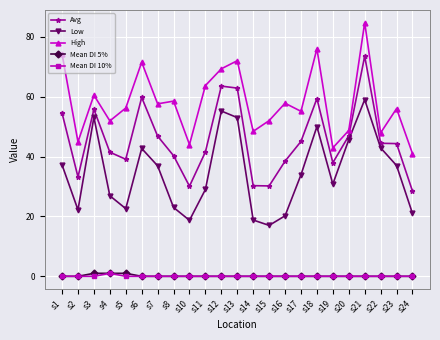

What value does the High series have at s11?

63.7